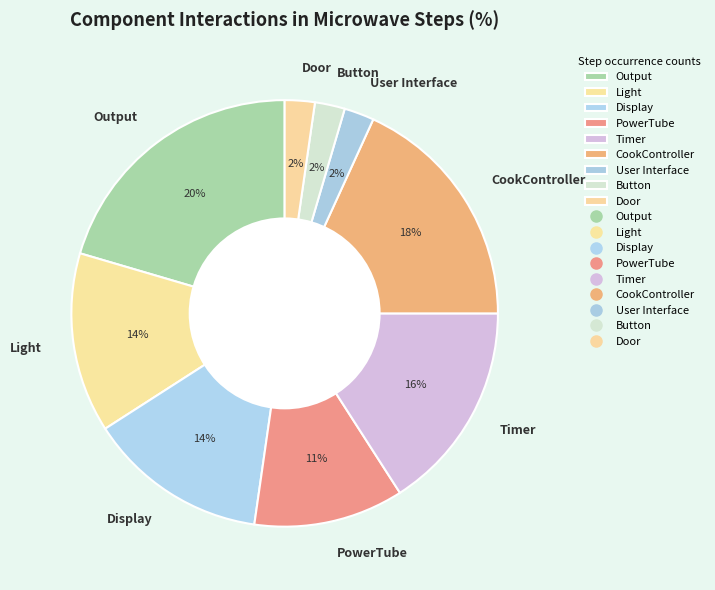

Is the sum of Output and Timer greater than half?

No